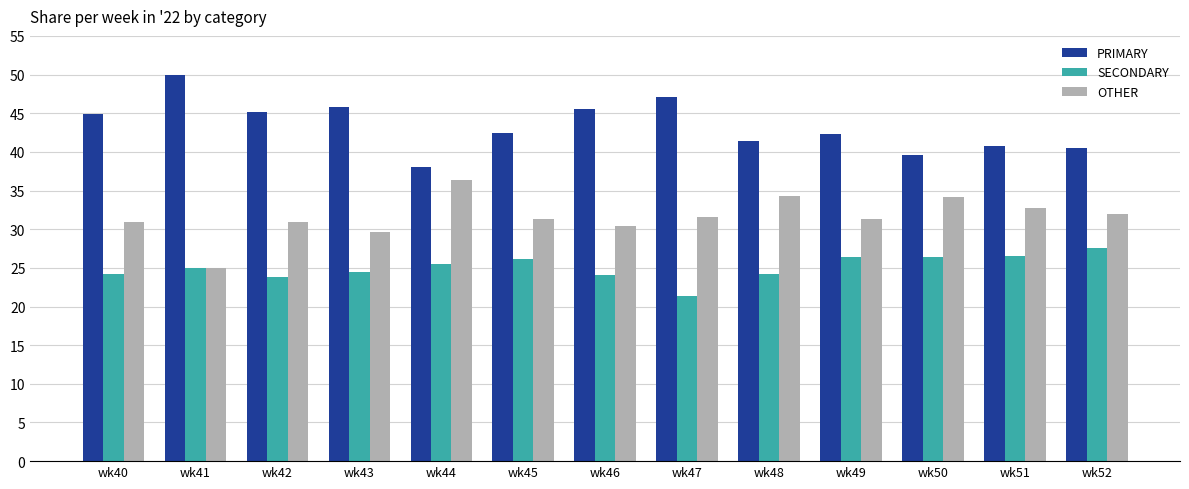

How many groups of bars are there?

13